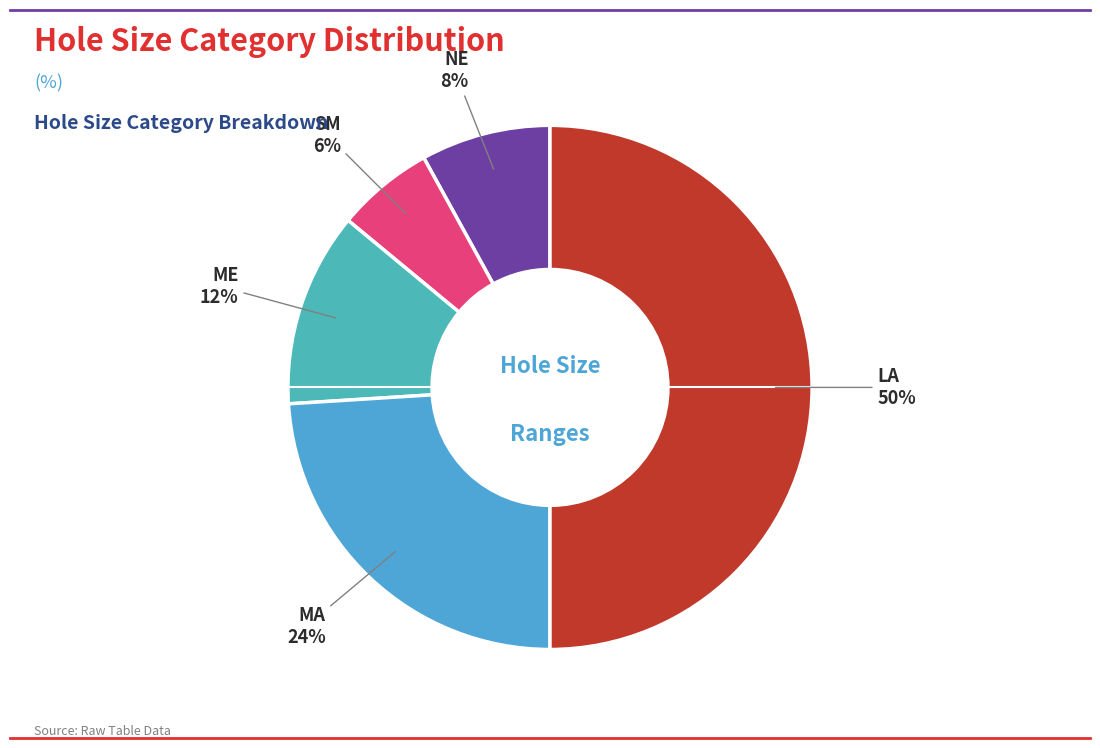

Which slice is the largest?

LA